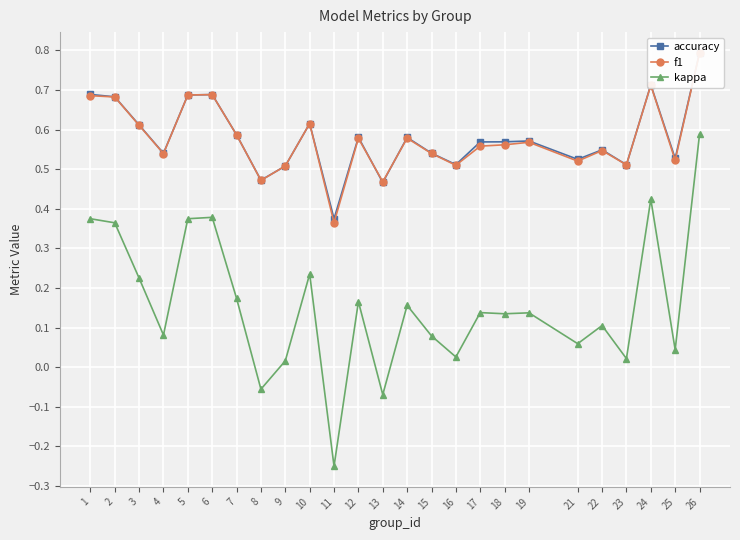

What is the sum of the f1 values at 10 and 3?

1.2